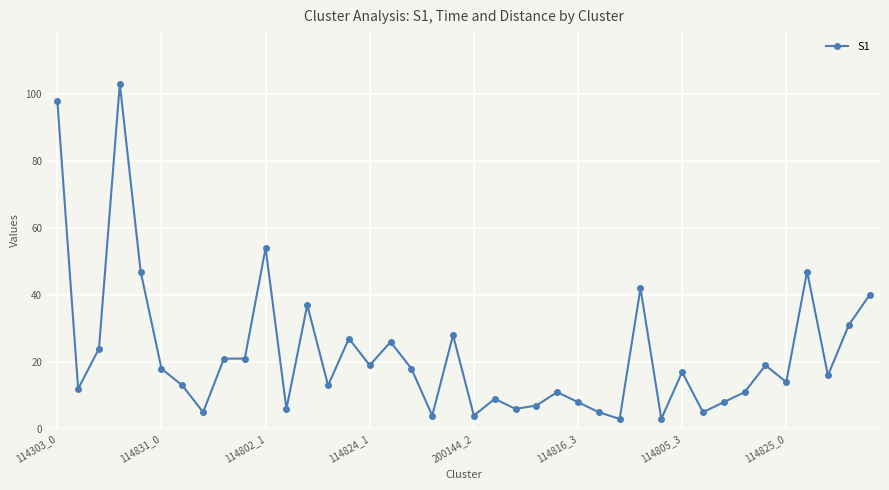

Reading left to right, list all the values displayed in this chart.

98	12	24	103	47	18	13	5	21	21	54	6	37	13	27	19	26	18	4	28	4	9	6	7	11	8	5	3	42	3	17	5	8	11	19	14	47	16	31	40